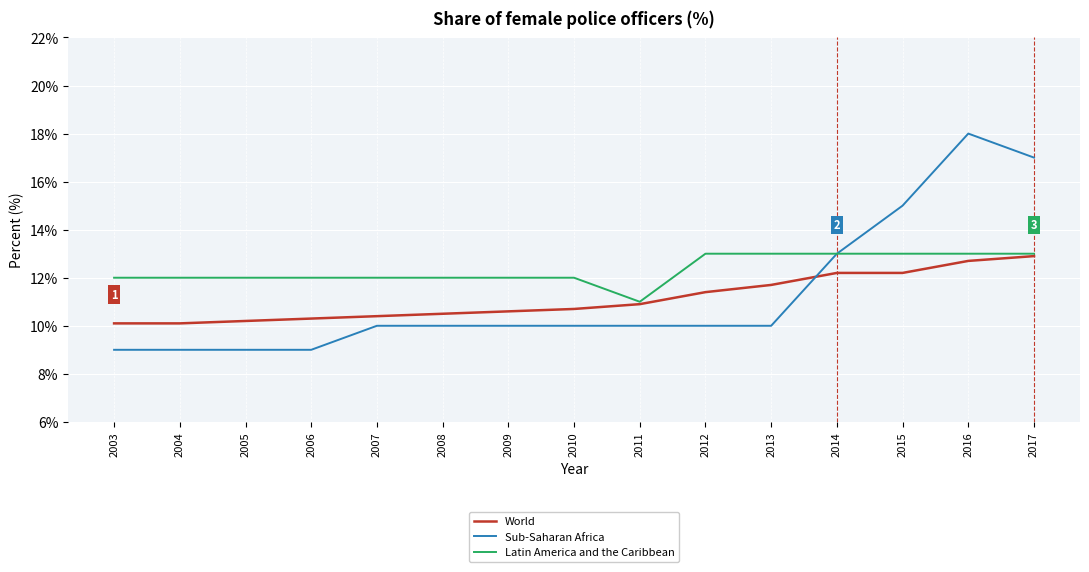

What is the maximum value for Sub-Saharan Africa?

18.0